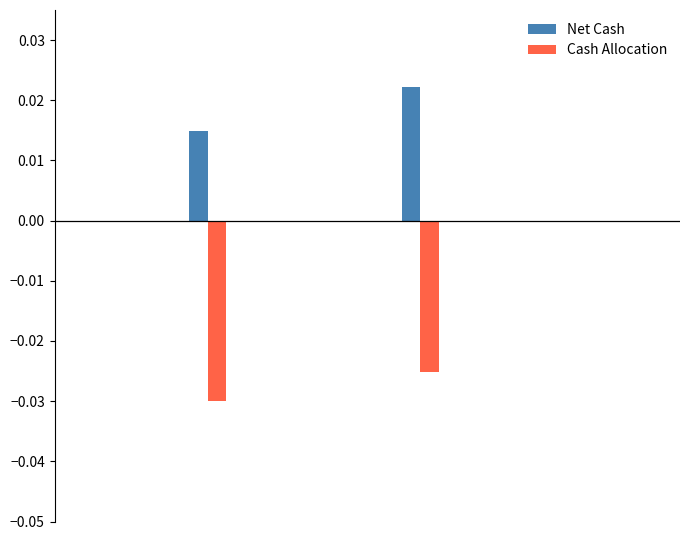

Which series has the largest total across all categories?

Net Cash